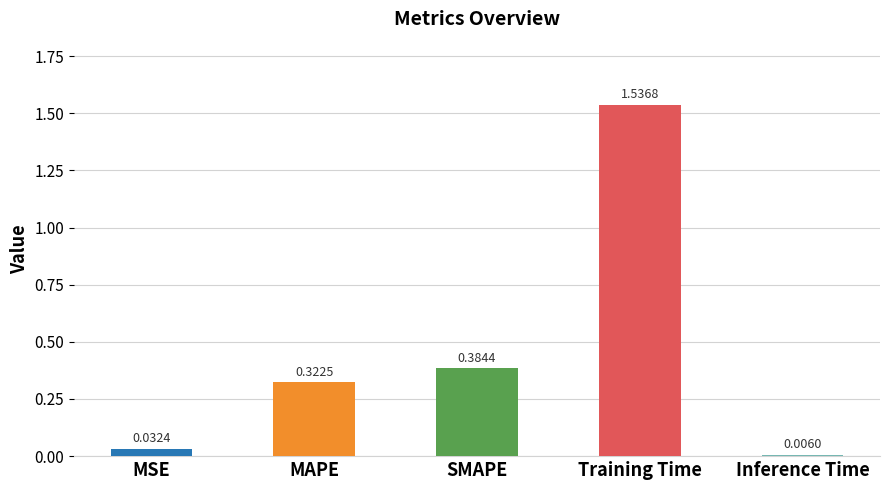

Rank the categories by value from highest to lowest.

Training Time, SMAPE, MAPE, MSE, Inference Time